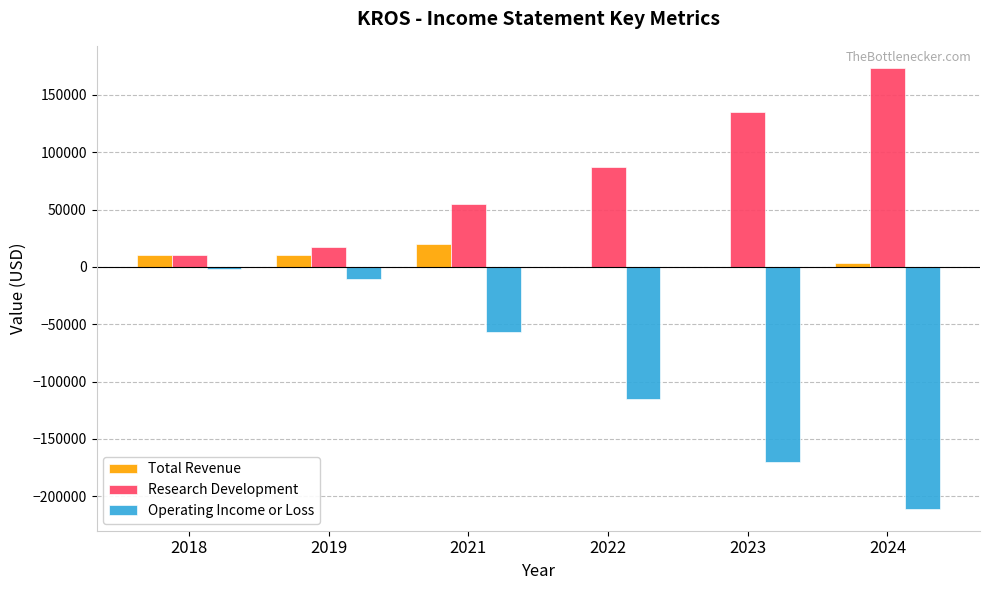

How many distinct data groups are displayed?

3